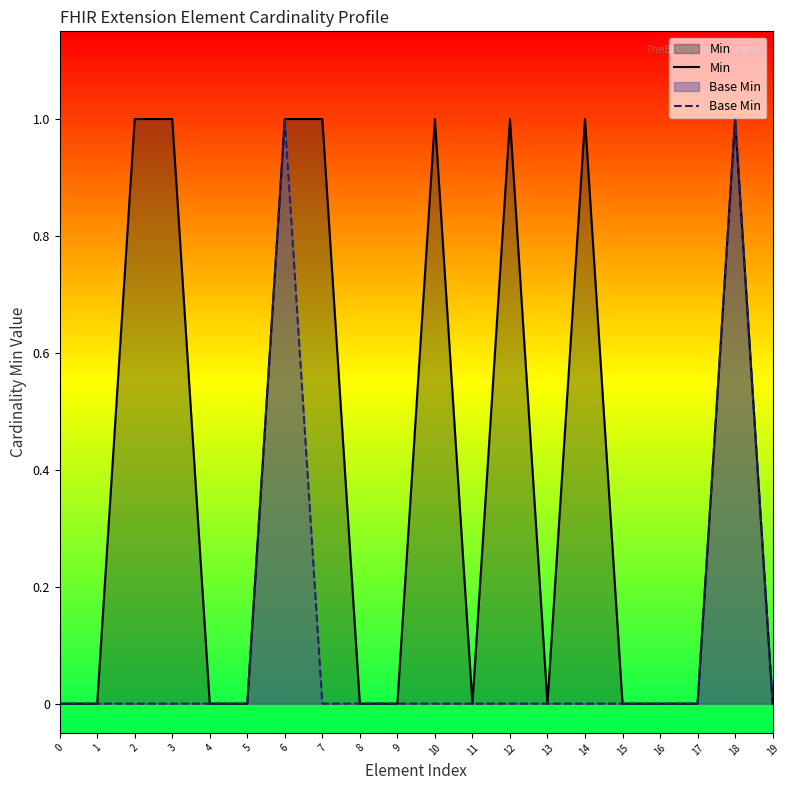

What is the highest value of the Base Min series?

1